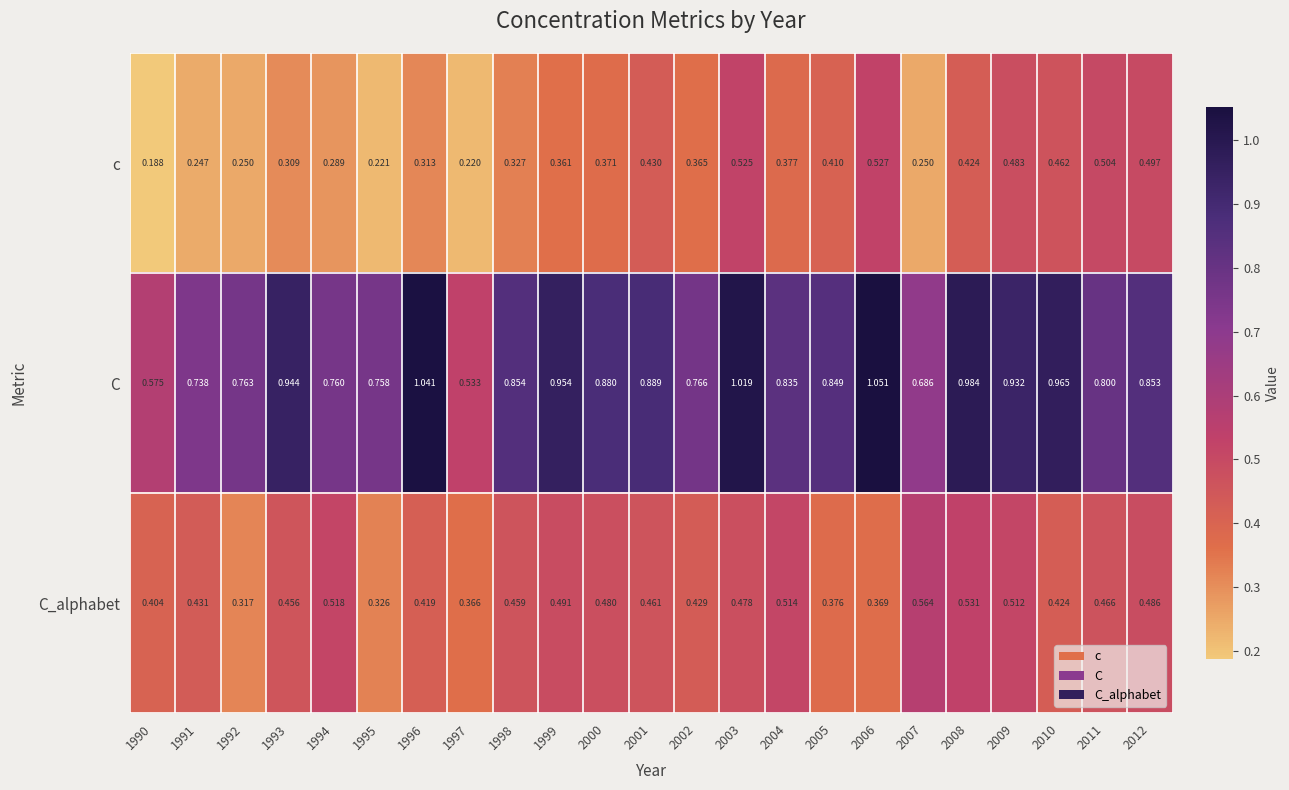

Which series has the largest range (max minus min)?

C